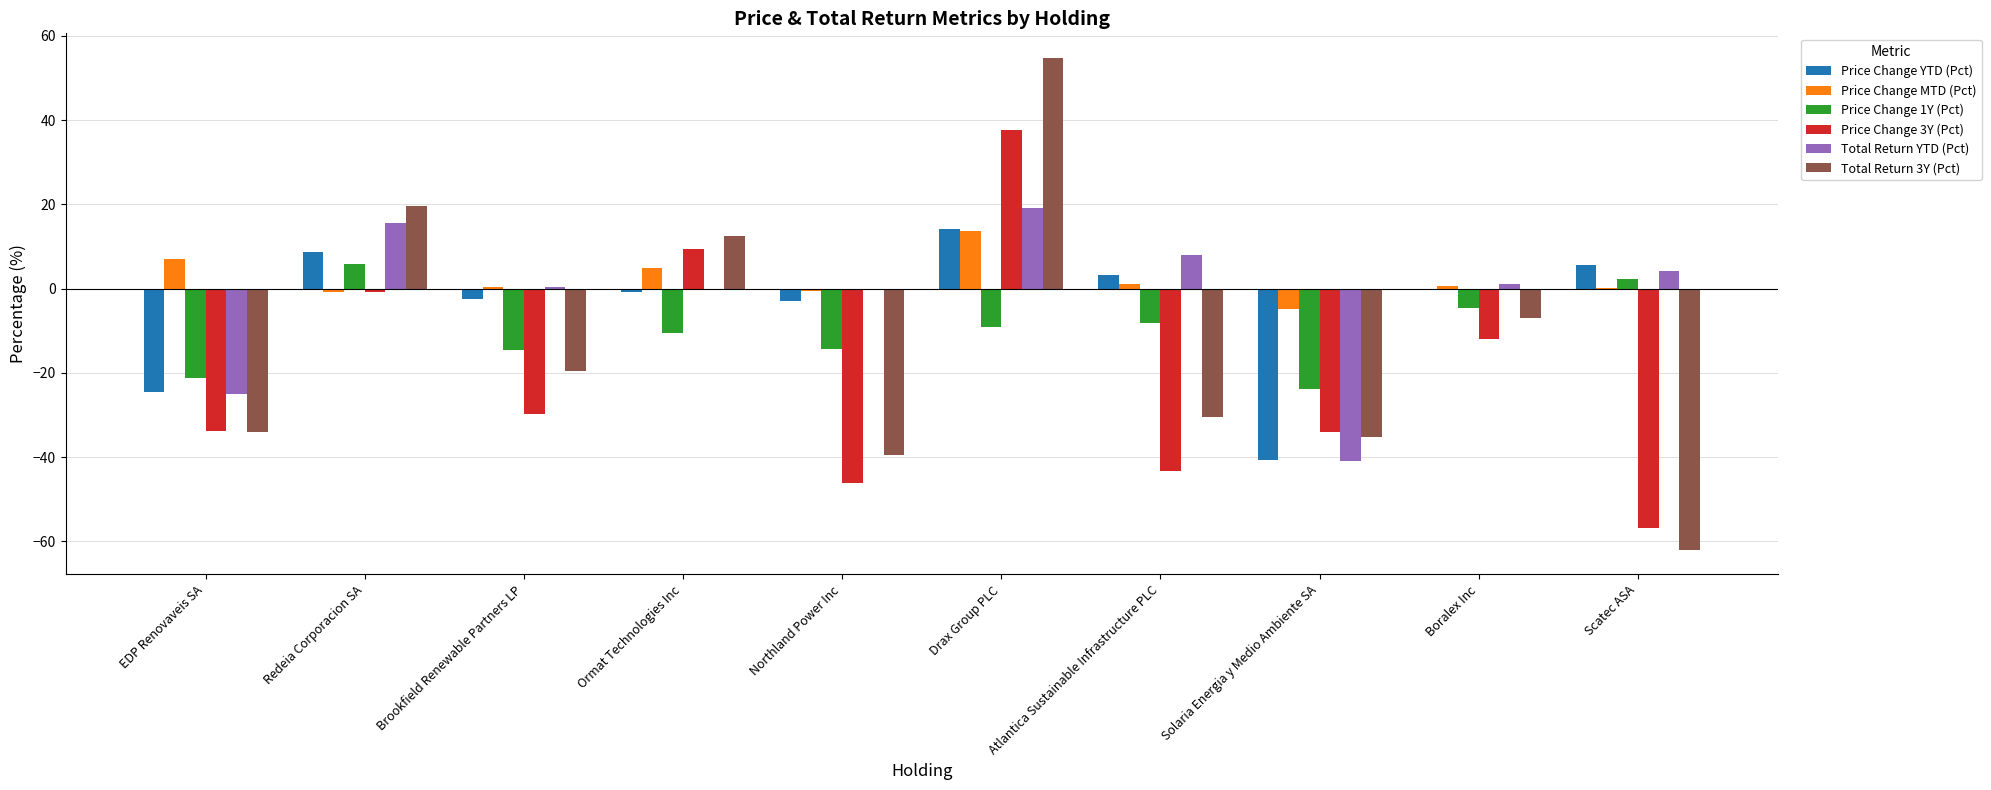

What is the sum of the Price Change 1Y (Pct) values at Solaria Energia y Medio Ambiente SA and Northland Power Inc?

-38.2